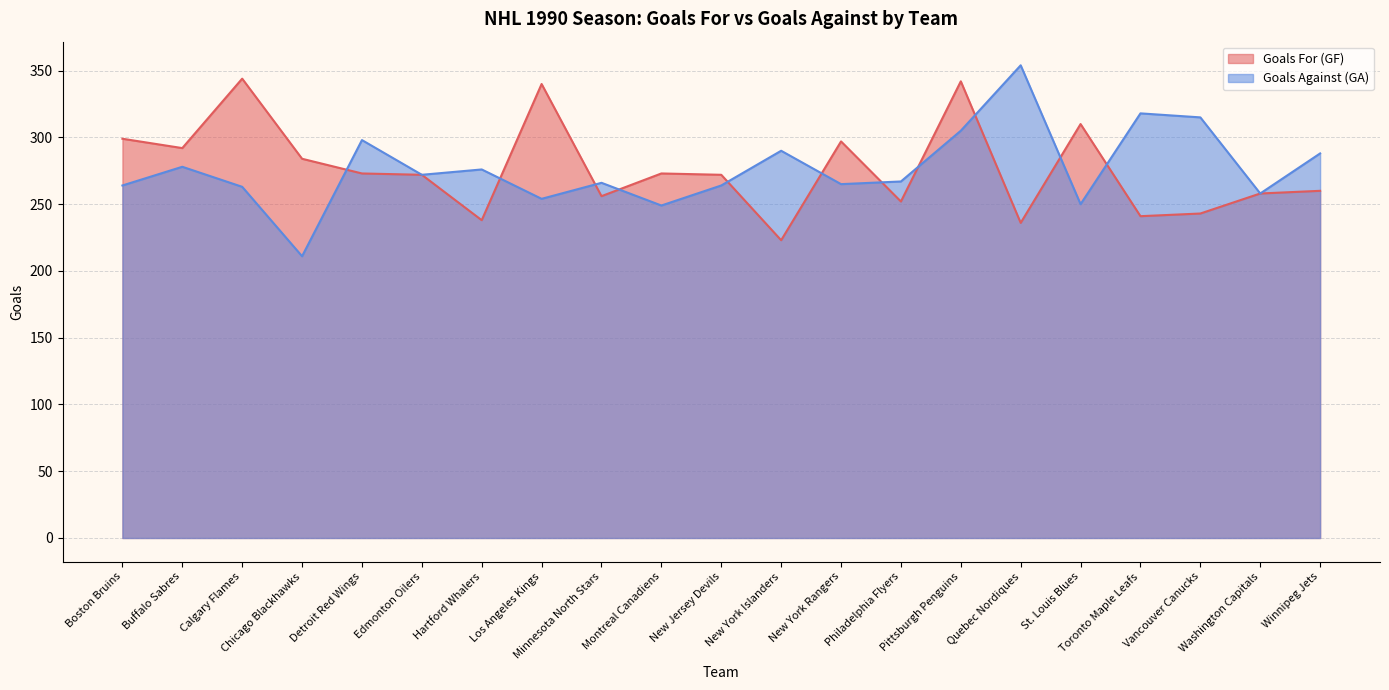

At which category does the chart reach its minimum across all series?

Chicago Blackhawks